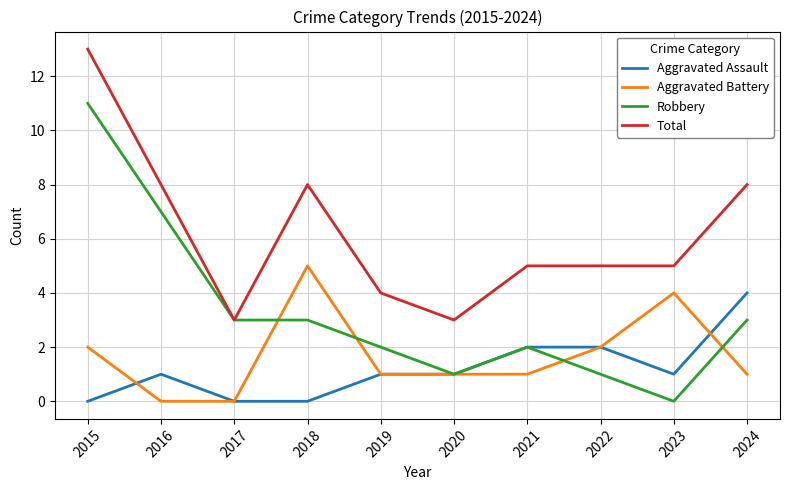

Count the number of categories in the chart.

10